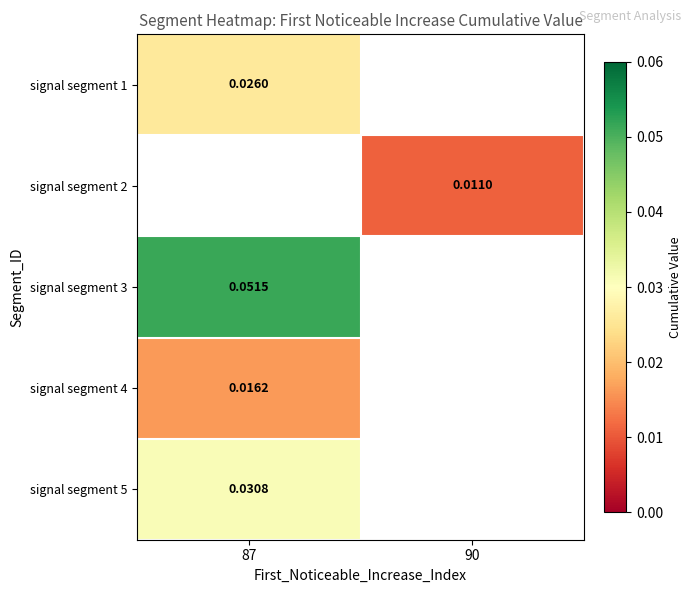

At which category does the chart reach its minimum across all series?

90